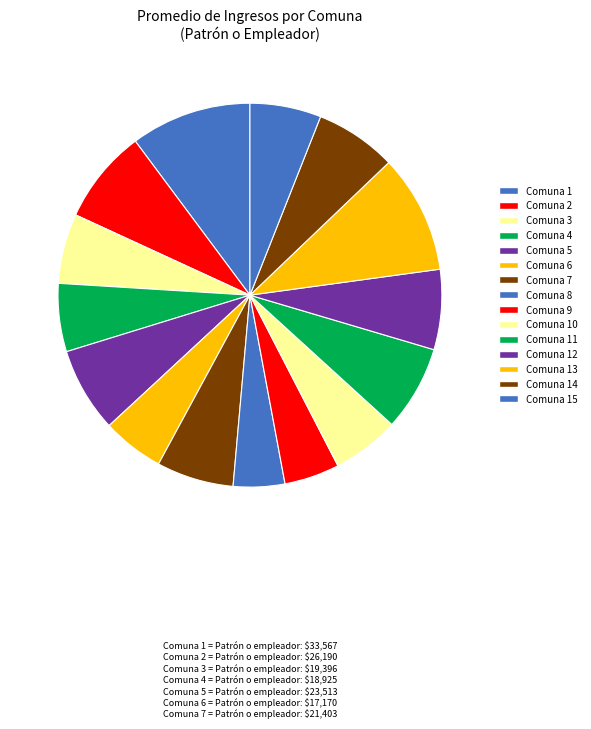

To the nearest percent, what is the average slice percentage?

7%